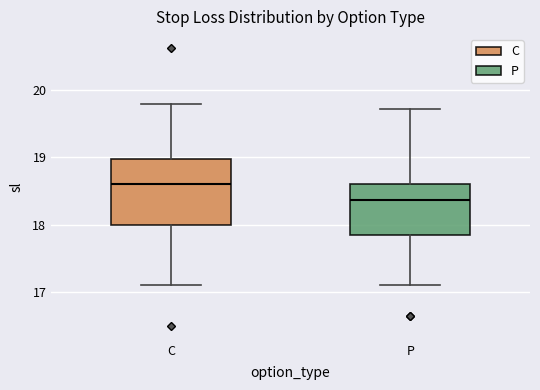

Which box is the tallest, from its lower edge to its upper edge?

C